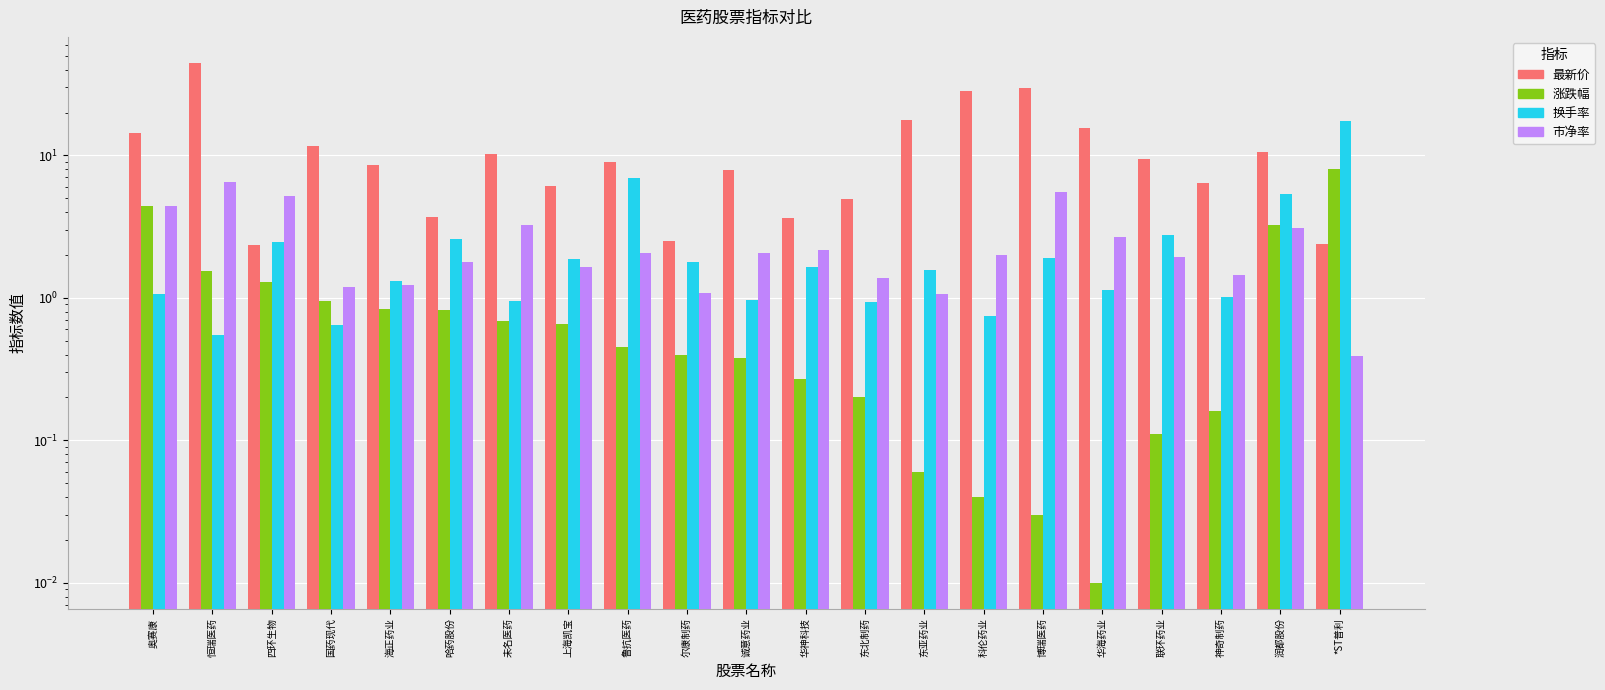

Reading left to right, extract all data points from this chart.

最新价: 奥赛康=14.3	恒瑞医药=44.6	四环生物=2.4	国药现代=11.6	海正药业=8.5	哈药股份=3.7	未名医药=10.3	上海凯宝=6.1	鲁抗医药=8.9	尔康制药=2.5	诚意药业=7.9	华神科技=3.6	东北制药=5.0	东亚药业=17.8	科伦药业=28.1	博瑞医药=29.7	华海药业=15.6	联环药业=9.5	神奇制药=6.4	润都股份=10.6	*ST普利=2.4
涨跌幅: 奥赛康=4.4	恒瑞医药=1.6	四环生物=1.3	国药现代=0.9	海正药业=0.8	哈药股份=0.8	未名医药=0.7	上海凯宝=0.7	鲁抗医药=0.5	尔康制药=0.4	诚意药业=0.4	华神科技=0.3	东北制药=0.2	东亚药业=0.1	科伦药业=0.0	博瑞医药=0.0	华海药业=0.0	联环药业=0.1	神奇制药=0.2	润都股份=3.3	*ST普利=8.1
换手率: 奥赛康=1.1	恒瑞医药=0.6	四环生物=2.5	国药现代=0.6	海正药业=1.3	哈药股份=2.6	未名医药=0.9	上海凯宝=1.9	鲁抗医药=7.0	尔康制药=1.8	诚意药业=1.0	华神科技=1.6	东北制药=0.9	东亚药业=1.6	科伦药业=0.8	博瑞医药=1.9	华海药业=1.1	联环药业=2.8	神奇制药=1.0	润都股份=5.3	*ST普利=17.5
市净率: 奥赛康=4.4	恒瑞医药=6.5	四环生物=5.2	国药现代=1.2	海正药业=1.2	哈药股份=1.8	未名医药=3.2	上海凯宝=1.7	鲁抗医药=2.1	尔康制药=1.1	诚意药业=2.1	华神科技=2.2	东北制药=1.4	东亚药业=1.1	科伦药业=2.0	博瑞医药=5.5	华海药业=2.7	联环药业=1.9	神奇制药=1.4	润都股份=3.1	*ST普利=0.4